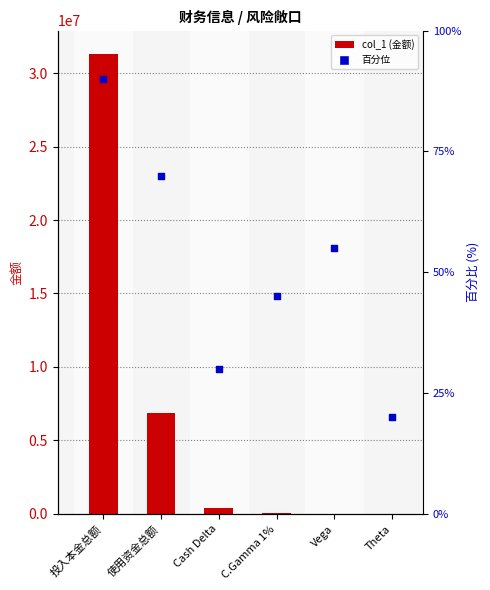

Which series has the largest total across all categories?

col_1